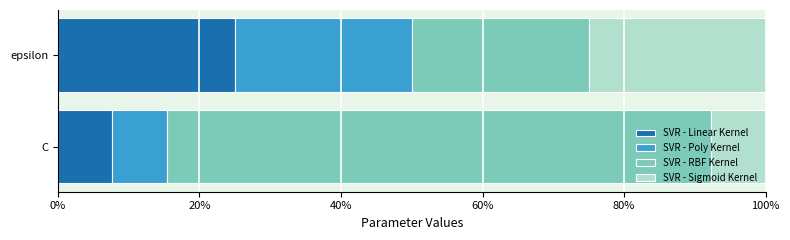

What is the highest value of the SVR - Linear Kernel series?

25.0